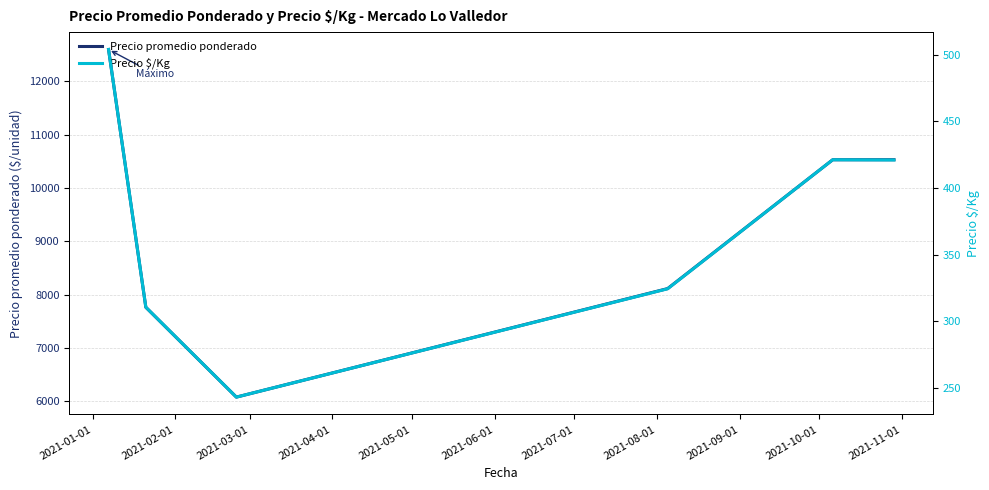

At 2021-06-01, list the series in order from smallest to largest.

Precio $/Kg, Precio promedio ponderado